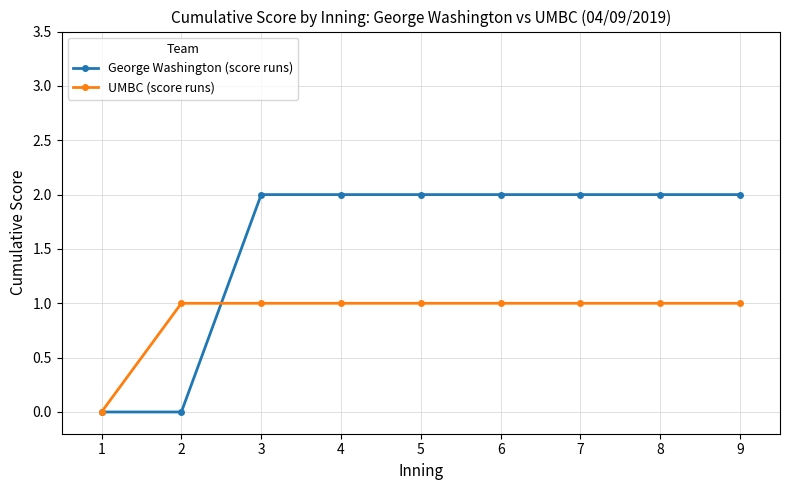

Rank the series at 4 from highest to lowest value.

George Washington (score runs), UMBC (score runs)